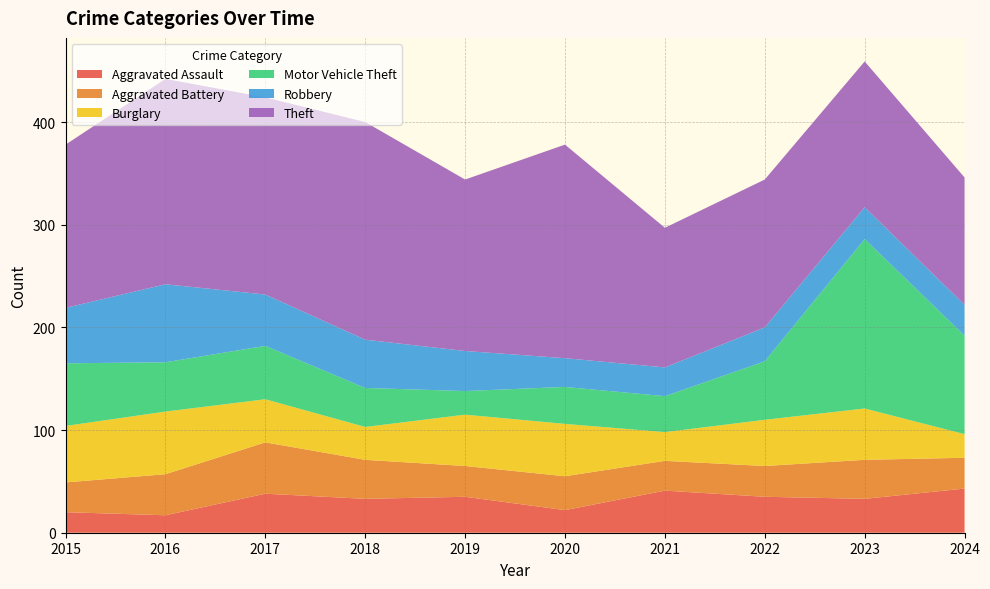

Reading right to left, extract all data points from this chart.

Aggravated Assault: 43	33	35	41	22	35	33	38	17	20
Aggravated Battery: 30	38	30	29	33	30	38	50	40	29
Burglary: 23	50	45	28	51	50	32	42	61	55
Motor Vehicle Theft: 96	165	57	35	36	23	38	52	48	61
Robbery: 30	31	33	28	28	39	47	50	76	54
Theft: 124	142	144	136	208	167	212	192	200	159